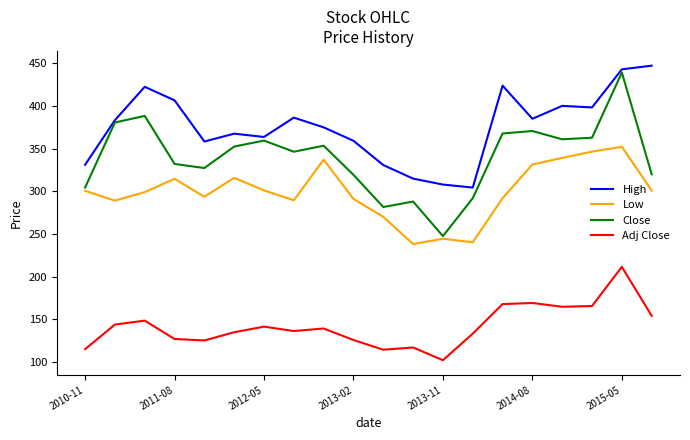

Rank the series by their average value, from highest to lowest.

High, Close, Low, Adj Close